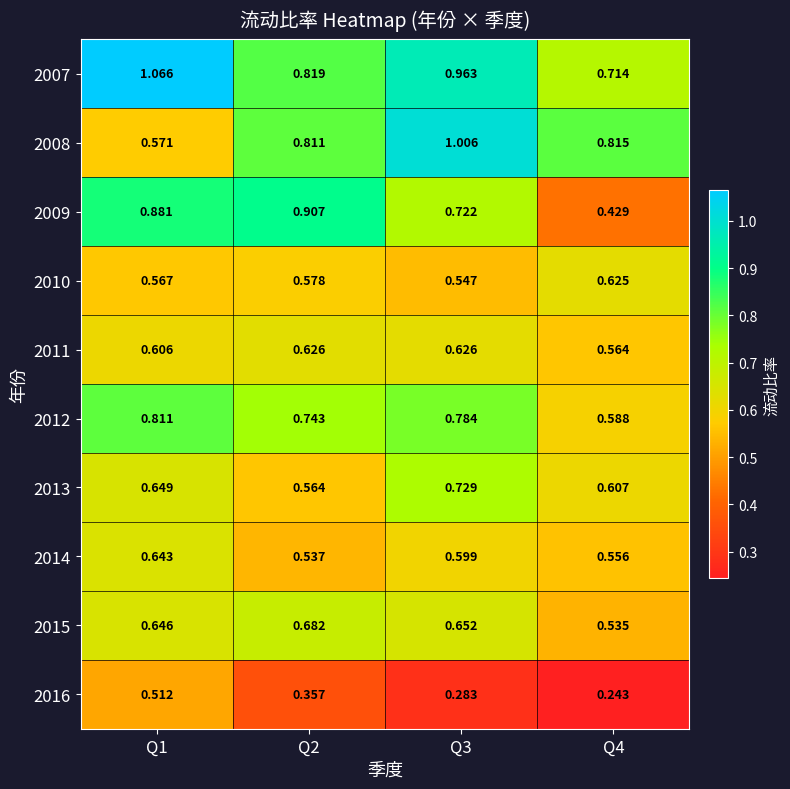

Is the value of 2016 at Q4 greater than the value of 2015 at Q4?

No